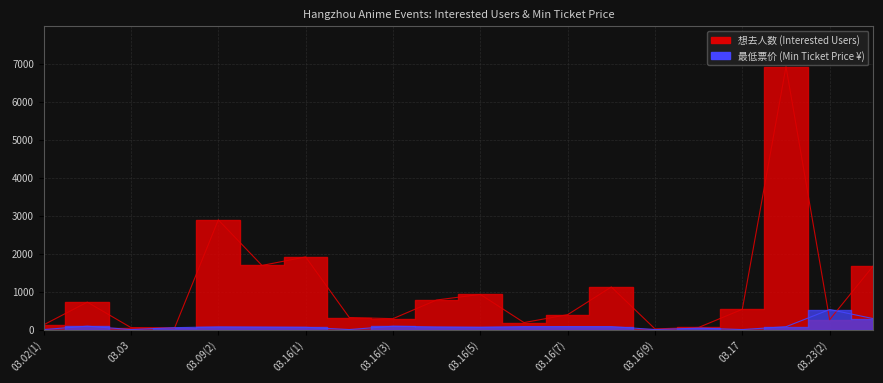

Which category has the highest value in the 想去人数 series?

03.23(1)